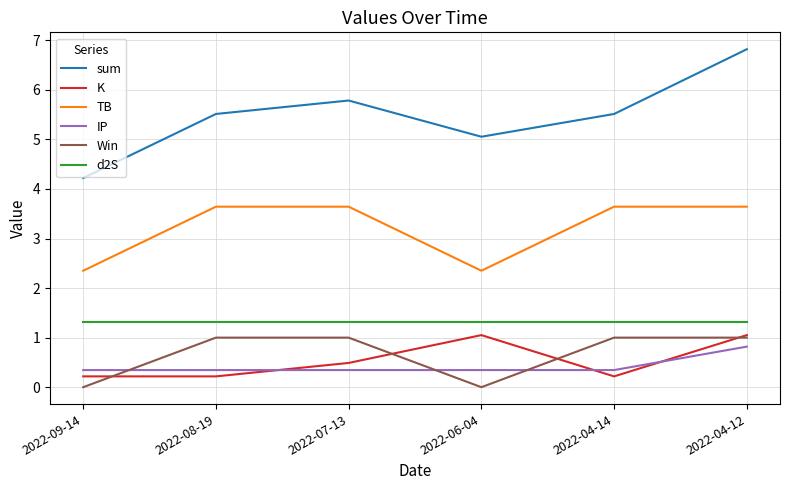

What are all the series names shown in the legend?

sum, K, TB, IP, Win, d2S